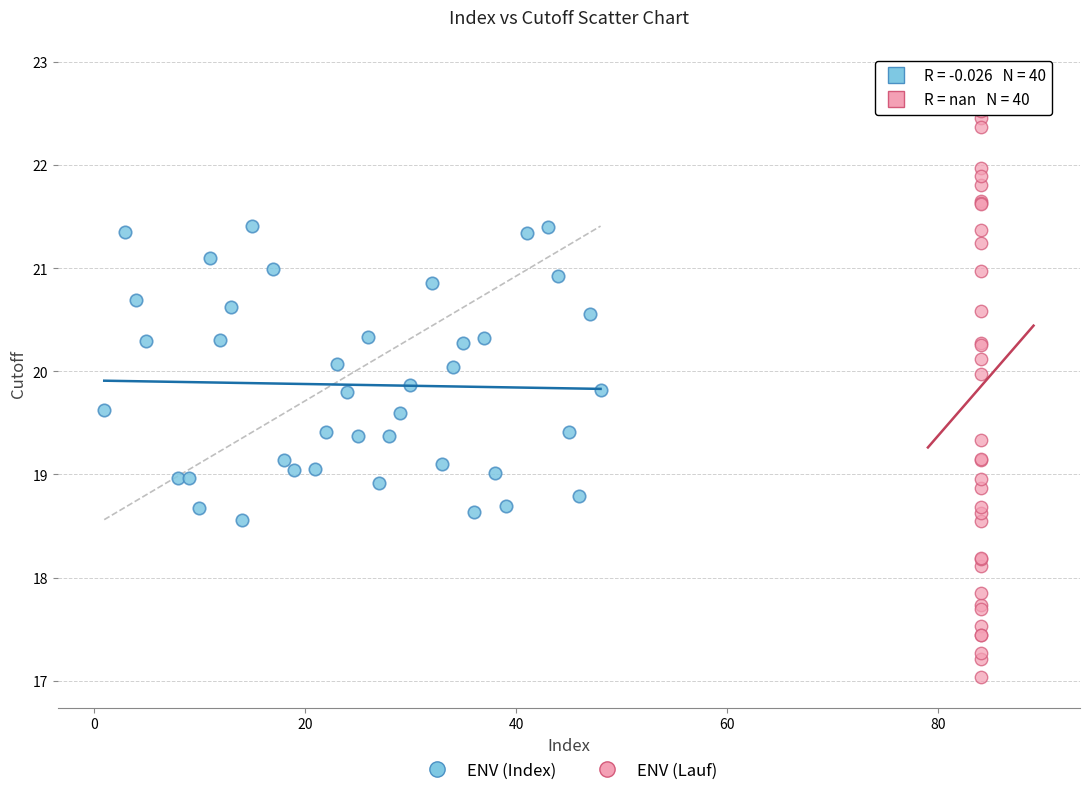

Which series contains the highest Y value?

ENV (Lauf)